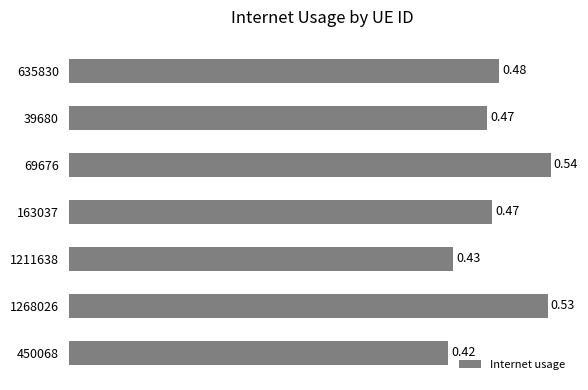

Which has a higher value, 1211638 or 450068?

1211638